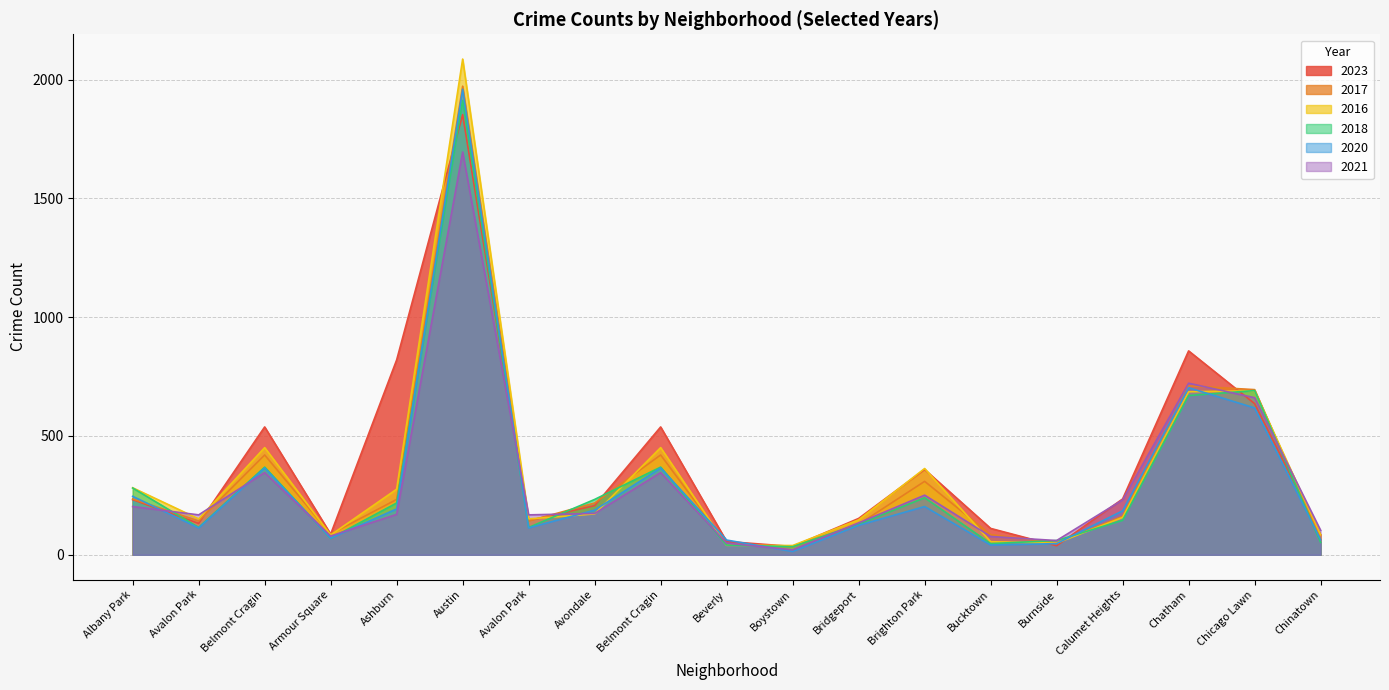

Where do 2023 and 2016 first cross each other?

Avalon Park and Belmont Cragin